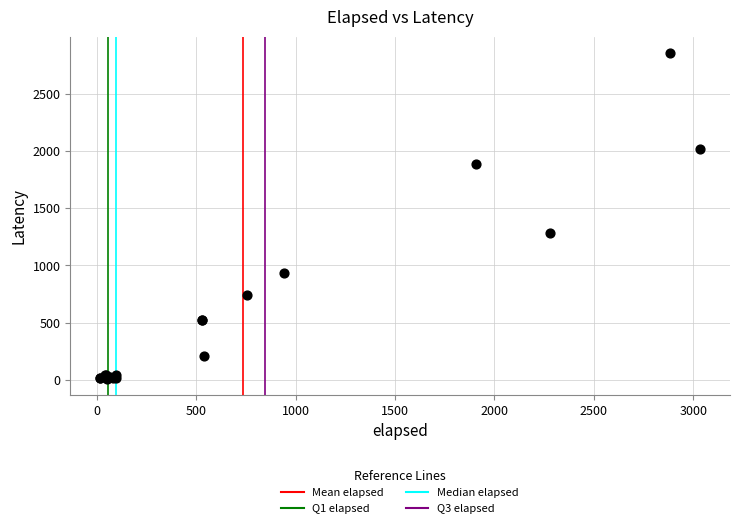

What Y value in the scatter plot is closest to 1433?

1282